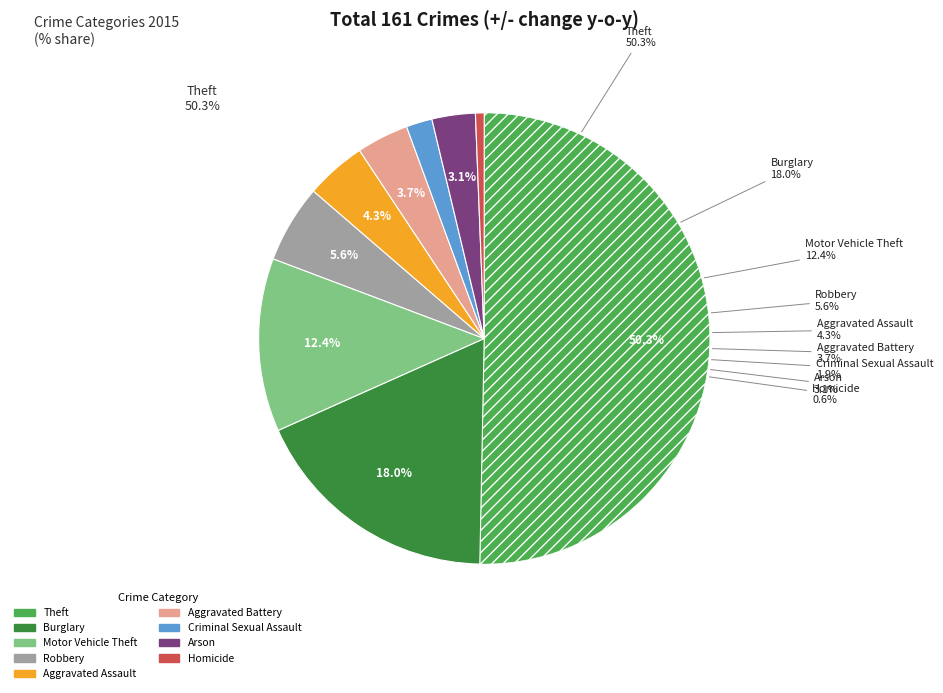

To the nearest percent, what is the difference between the Theft and Motor Vehicle Theft slice percentages?

38%